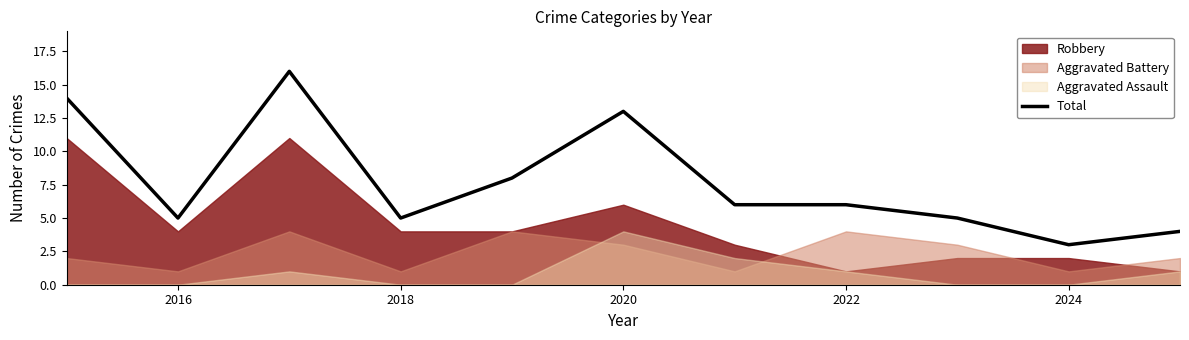

What is the sum of all values?

85